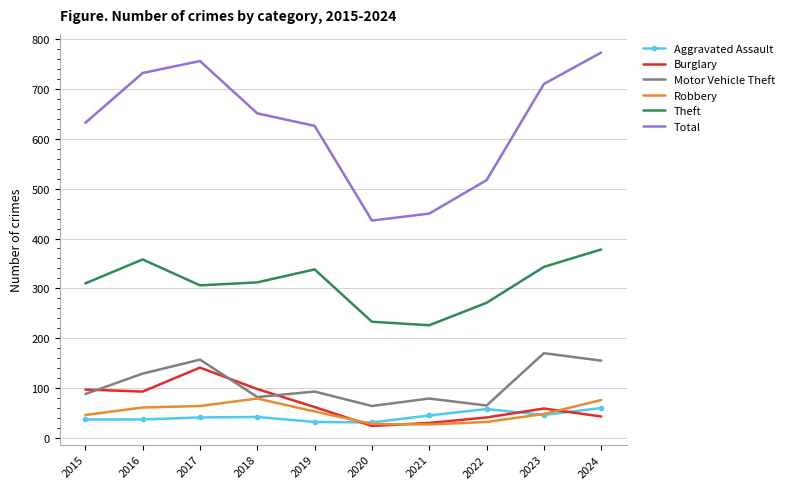

Which series has the largest range (max minus min)?

Total